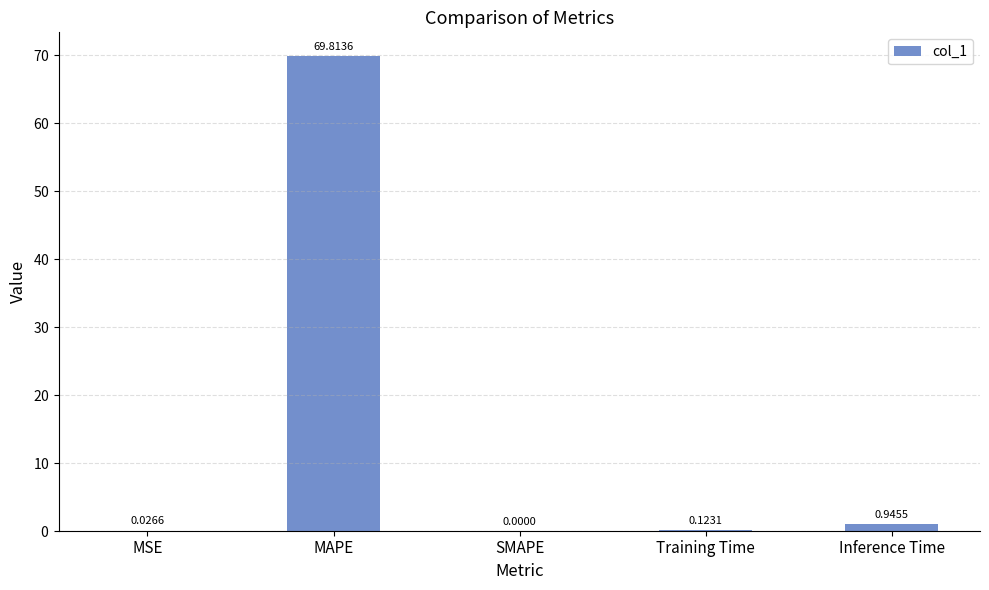

What is the change in value from MAPE to Inference Time?

-68.9